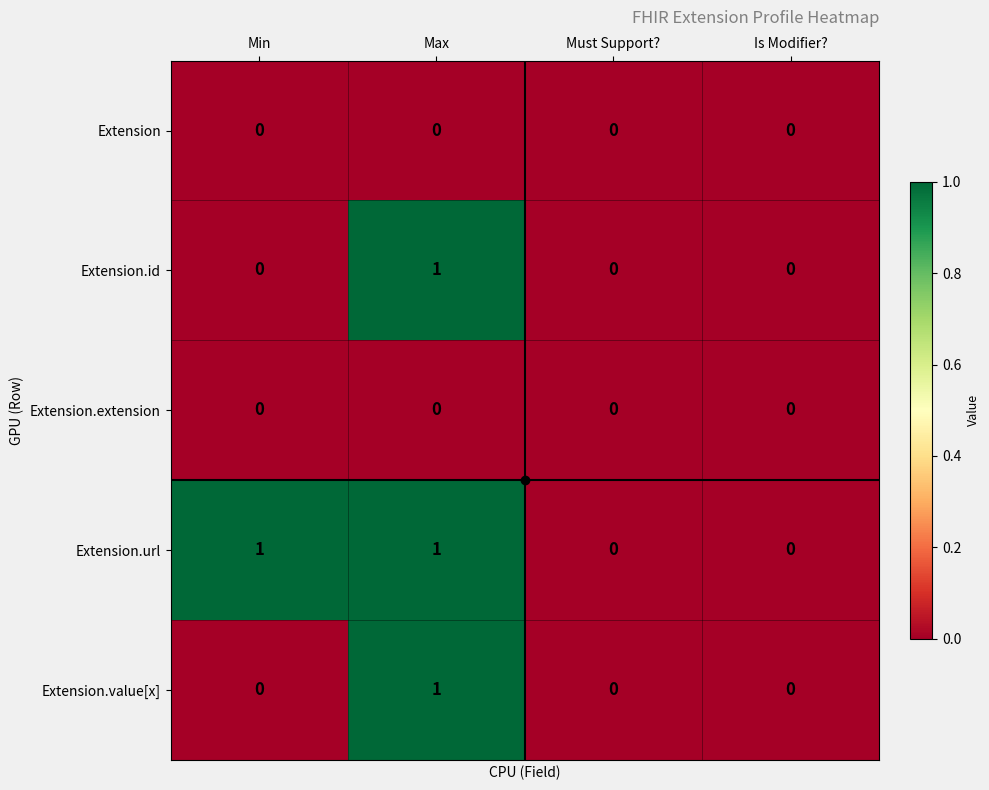

How many Extension.value[x] values are between 0 and 1?

4